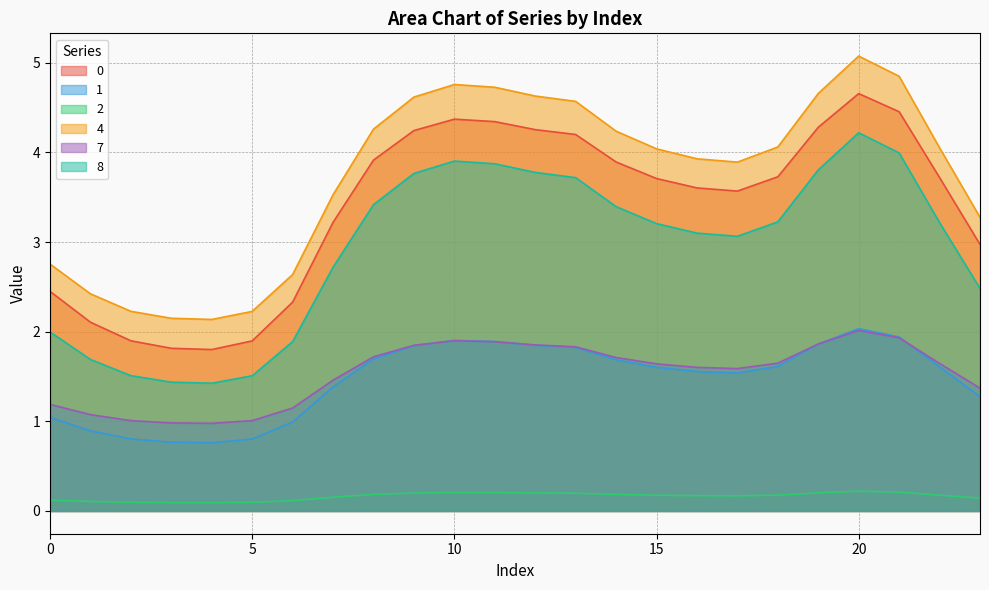

Read the 1 value at 1.

0.9